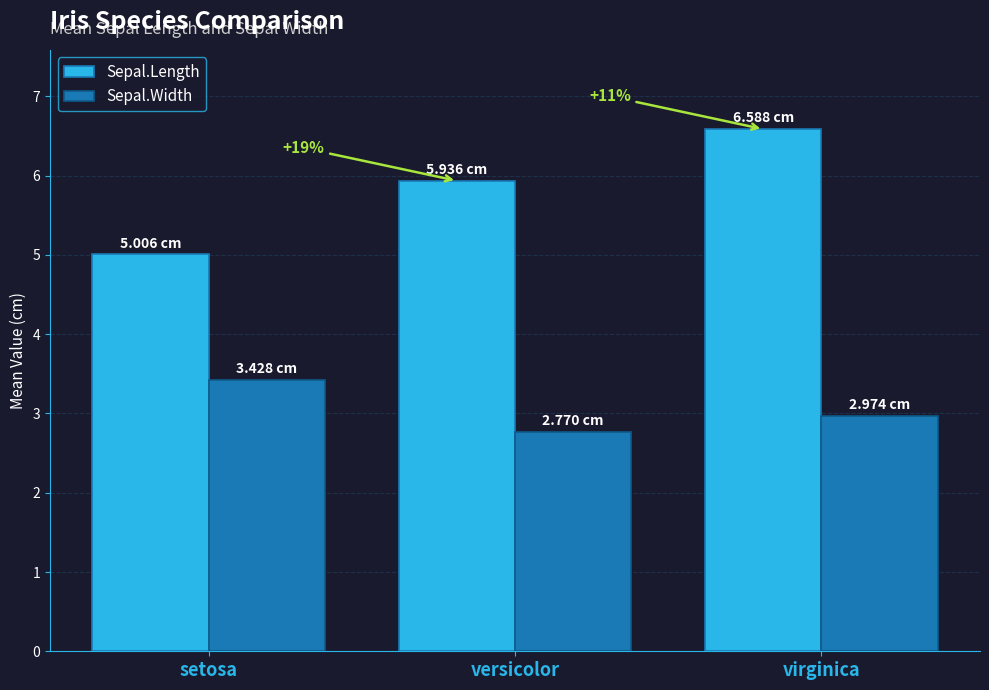

What is the label of the 2nd bar from the left?

versicolor